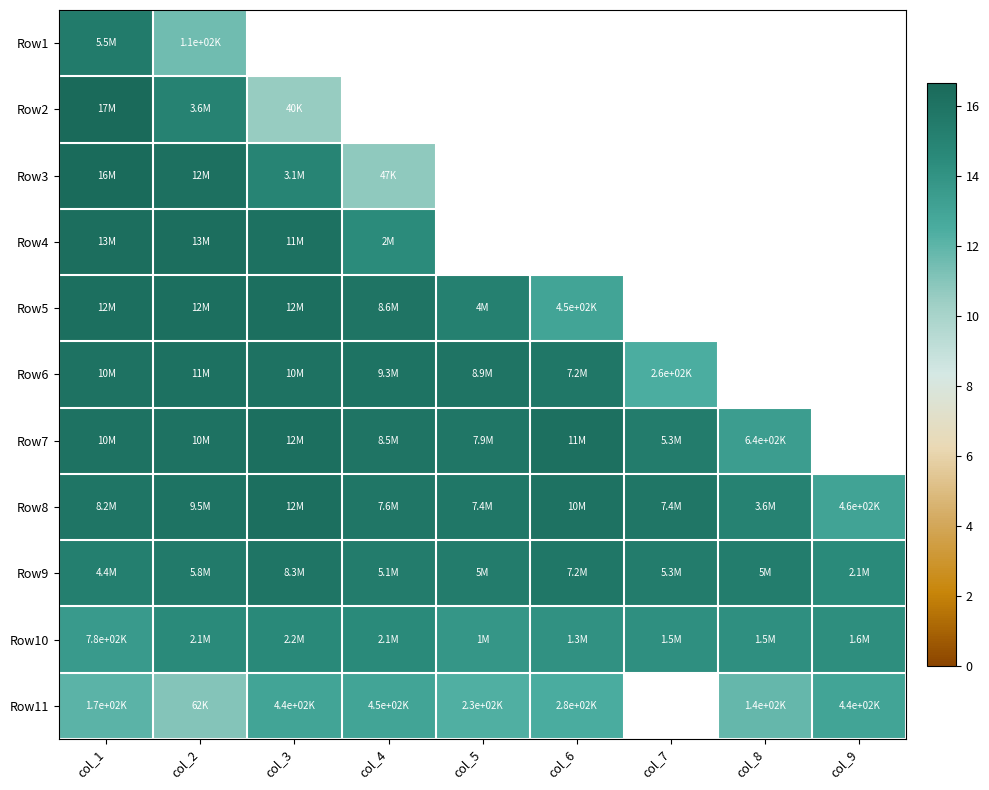

Which category has the lowest value in the Row9 series?

col_9